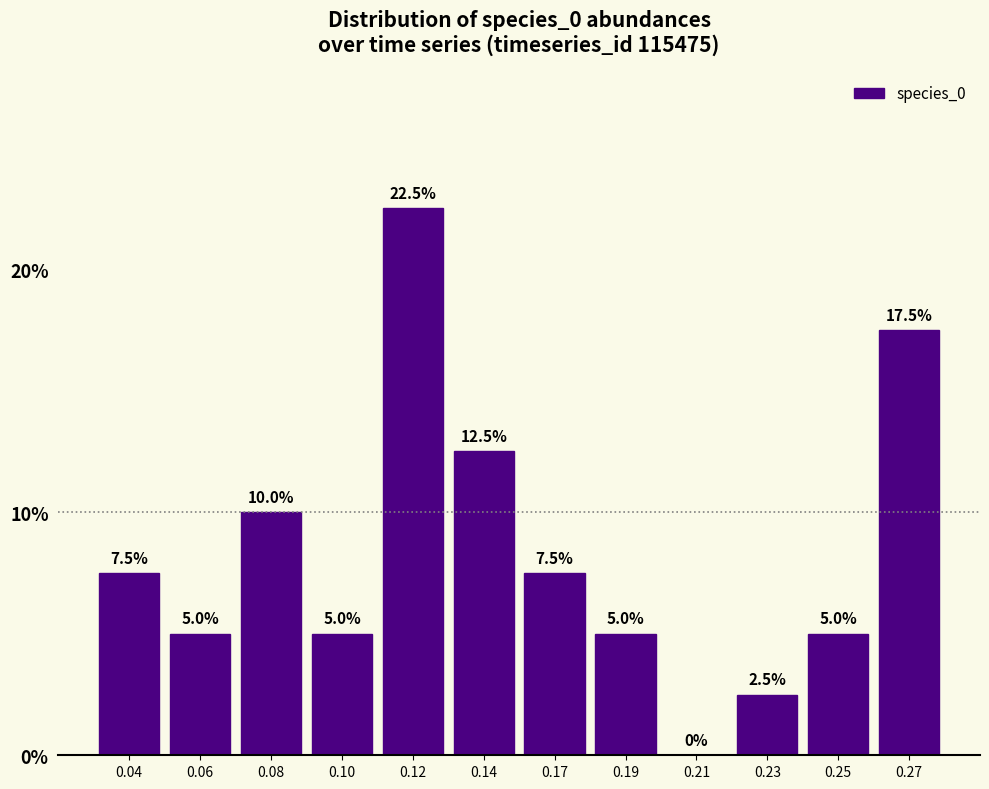

Reading left to right, extract all data points from this chart.

0.04=7.5	0.06=5.0	0.08=10.0	0.10=5.0	0.12=22.5	0.14=12.5	0.17=7.5	0.19=5.0	0.21=0.0	0.23=2.5	0.25=5.0	0.27=17.5